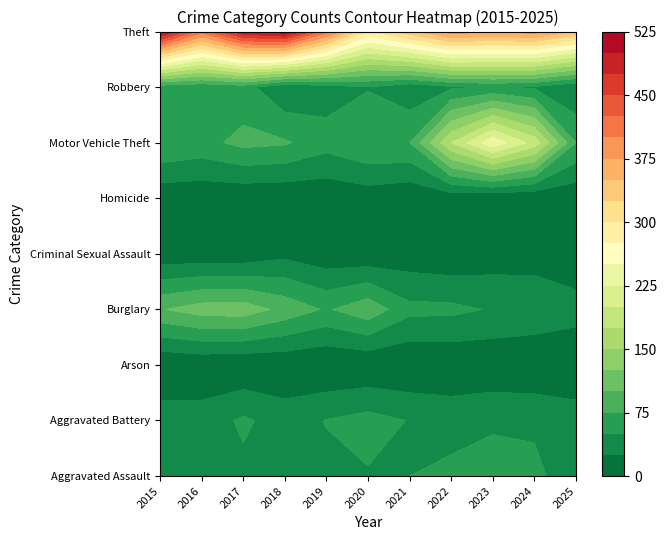

At which label does Homicide first exceed 5?

2015